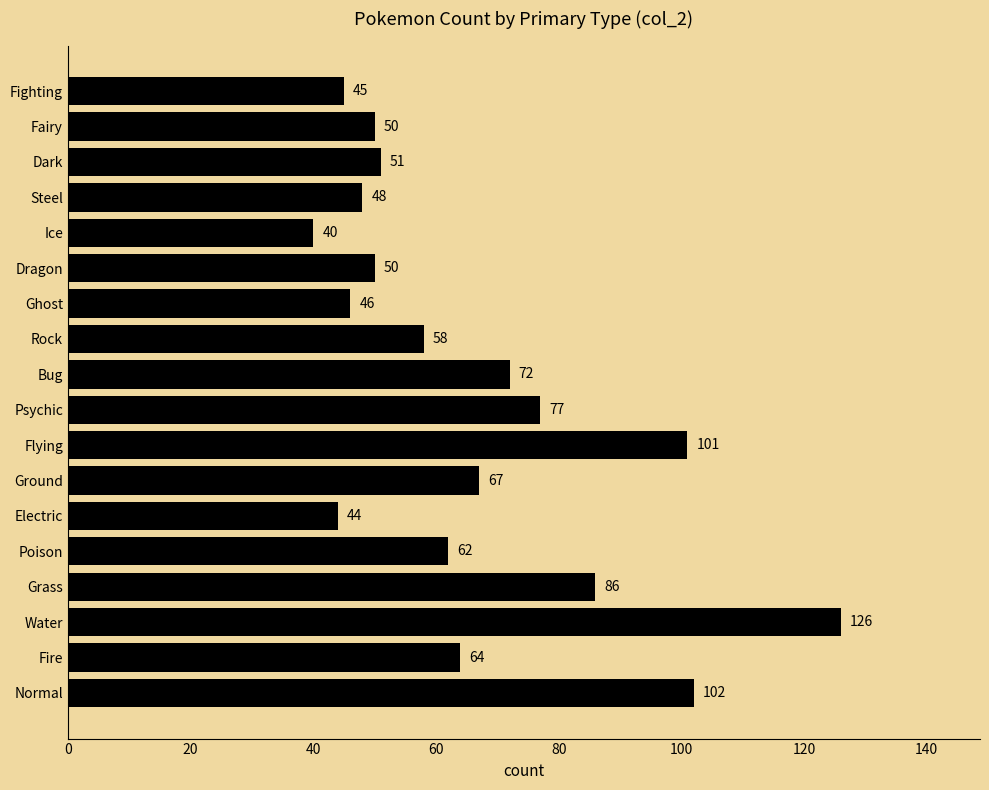

Reading top to bottom, what are all the values shown in this chart?

45	50	51	48	40	50	46	58	72	77	101	67	44	62	86	126	64	102